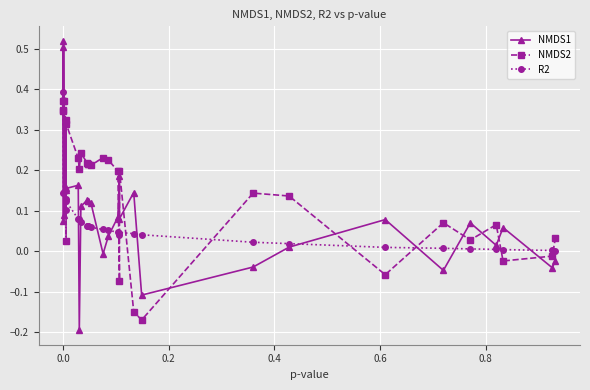

What are all the series names shown in the legend?

NMDS1, NMDS2, R2